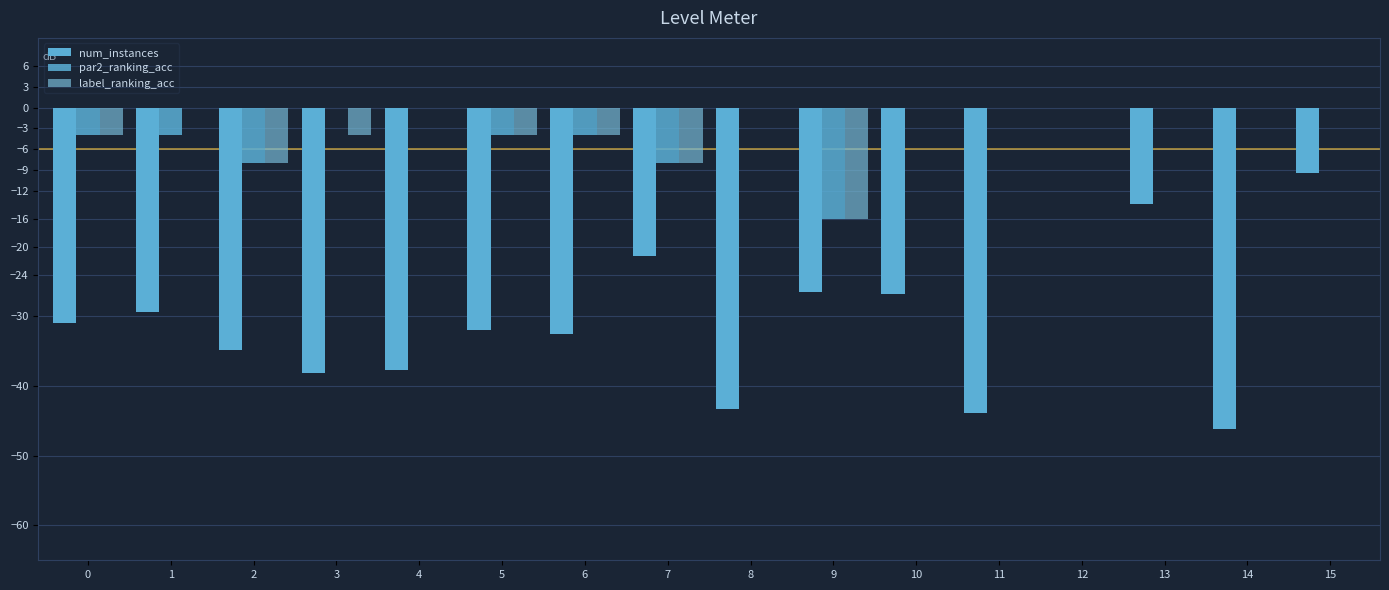

Which category has the highest value in the par2_ranking_acc series?

3